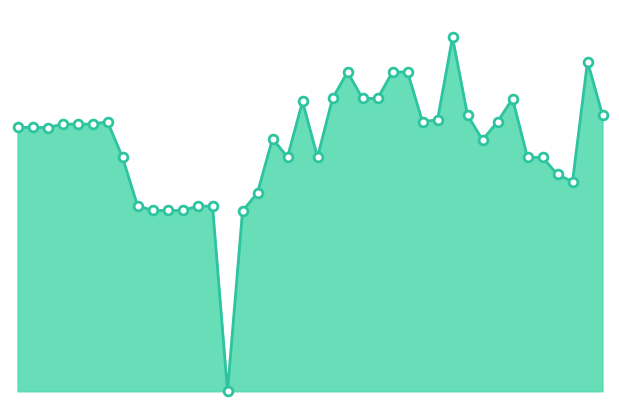

Is this an area chart (filled region under the line)?

Yes